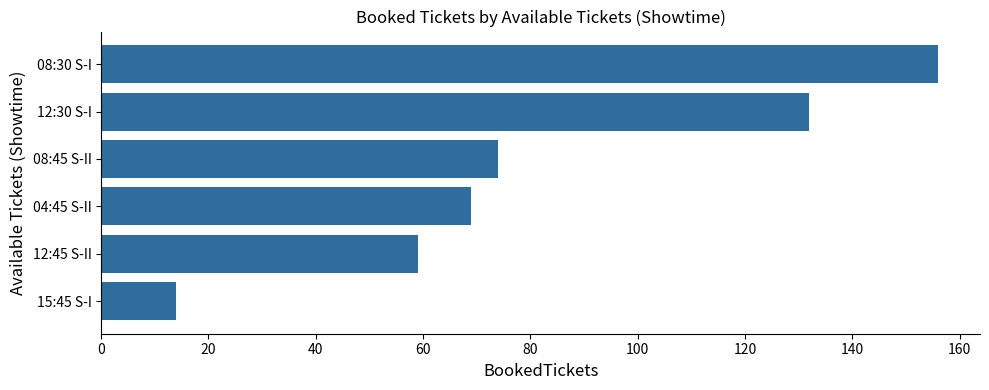

Count the number of categories in the chart.

6